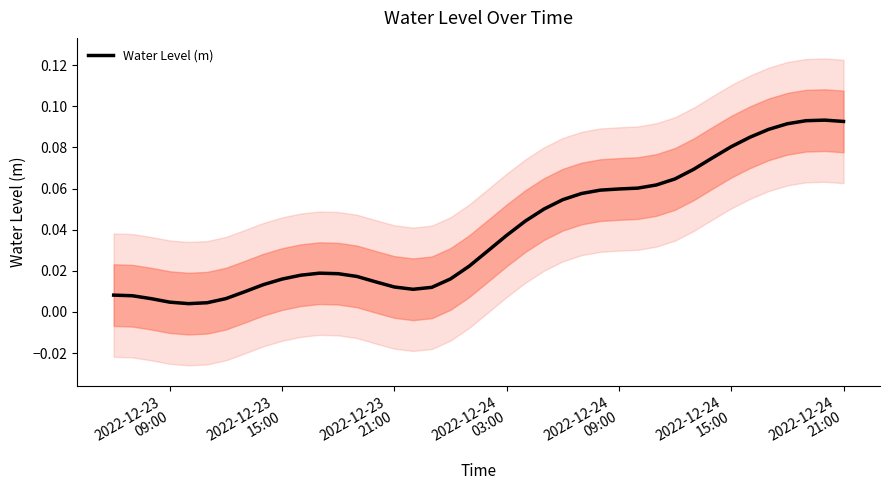

What is the label of the 6th point from the left?

2022-12-24
15:00